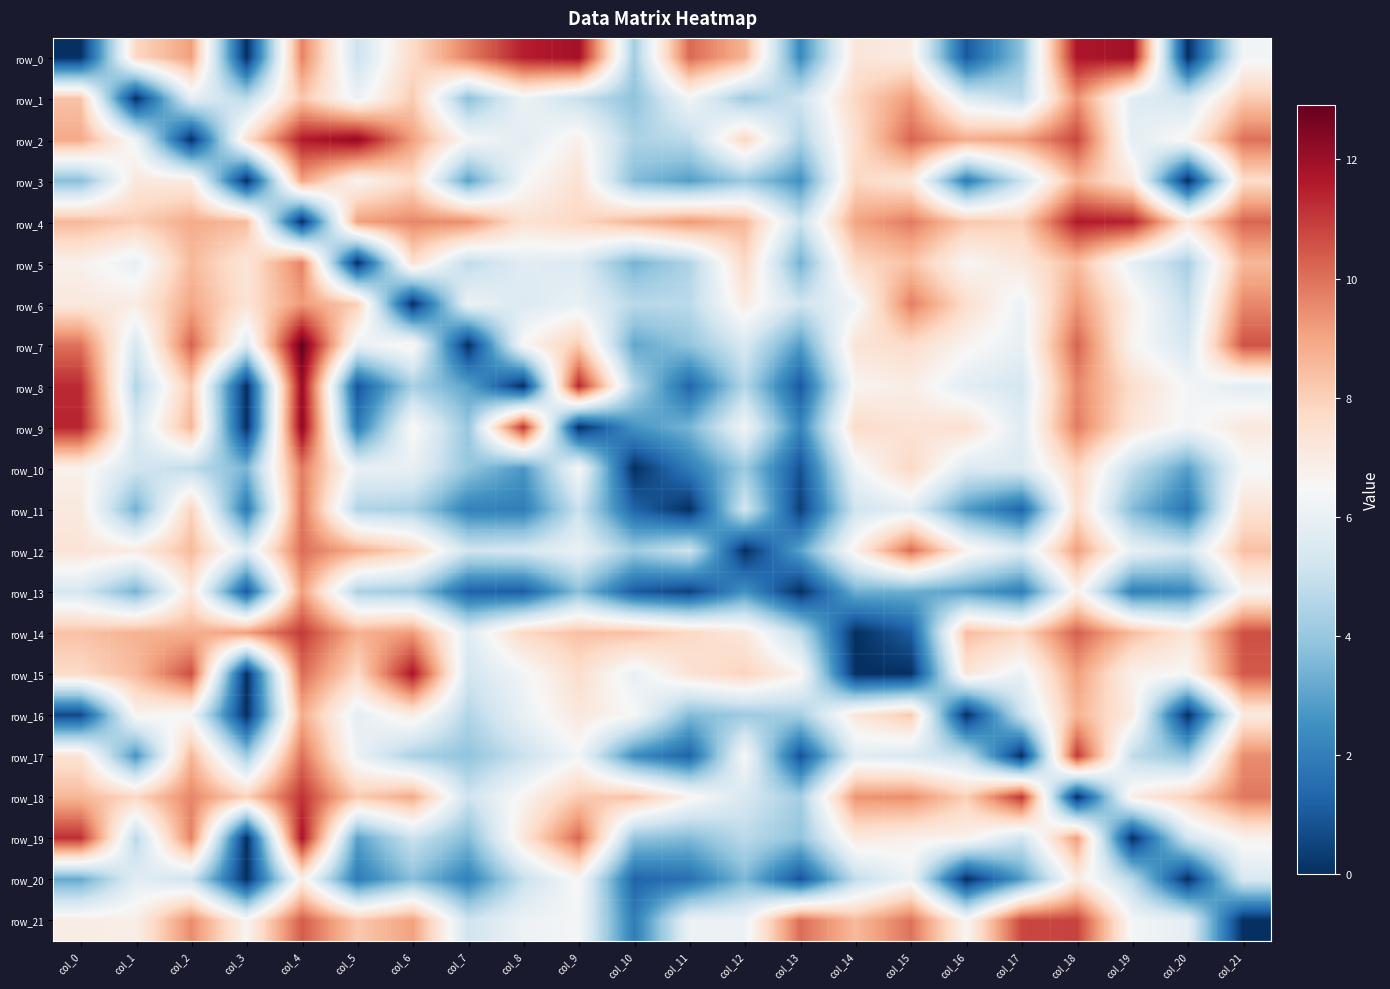

How many data points in row_20 are less than 3?

9